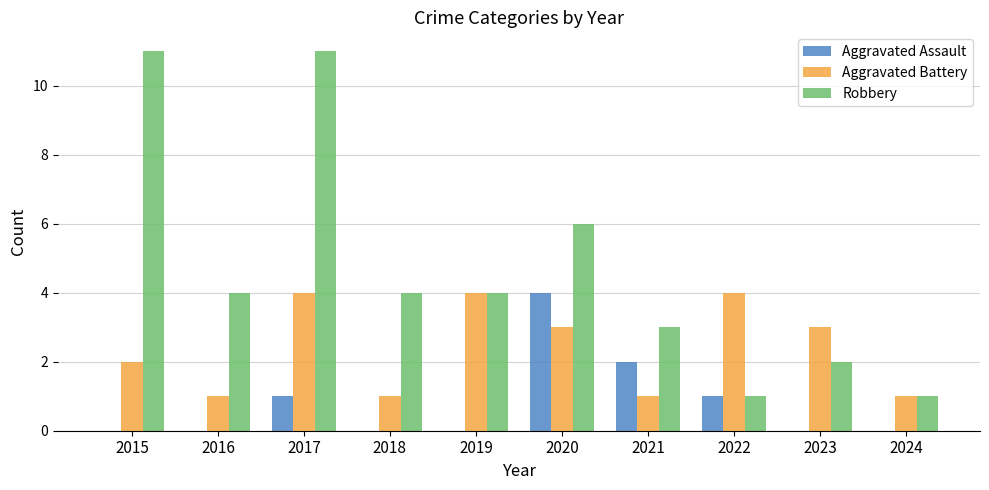

What is the highest value of the Aggravated Assault series?

4